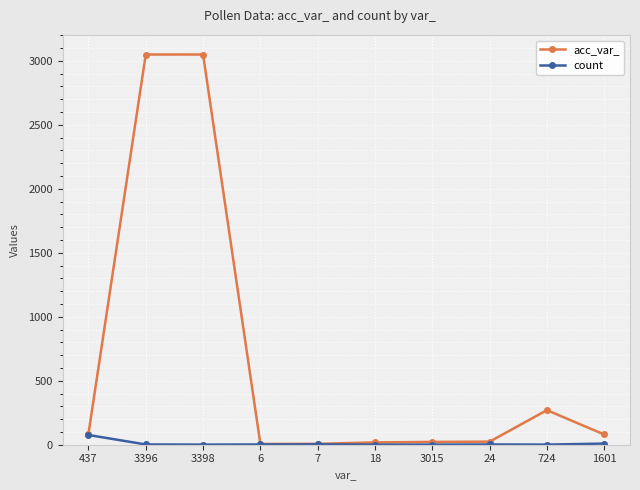

What is the difference between the highest and lowest values at 724?

269